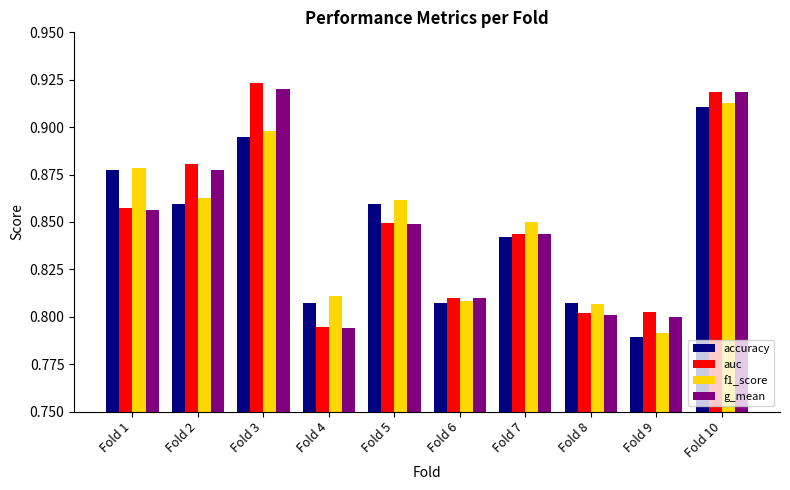

At which category does the chart reach its peak across all series?

Fold 3